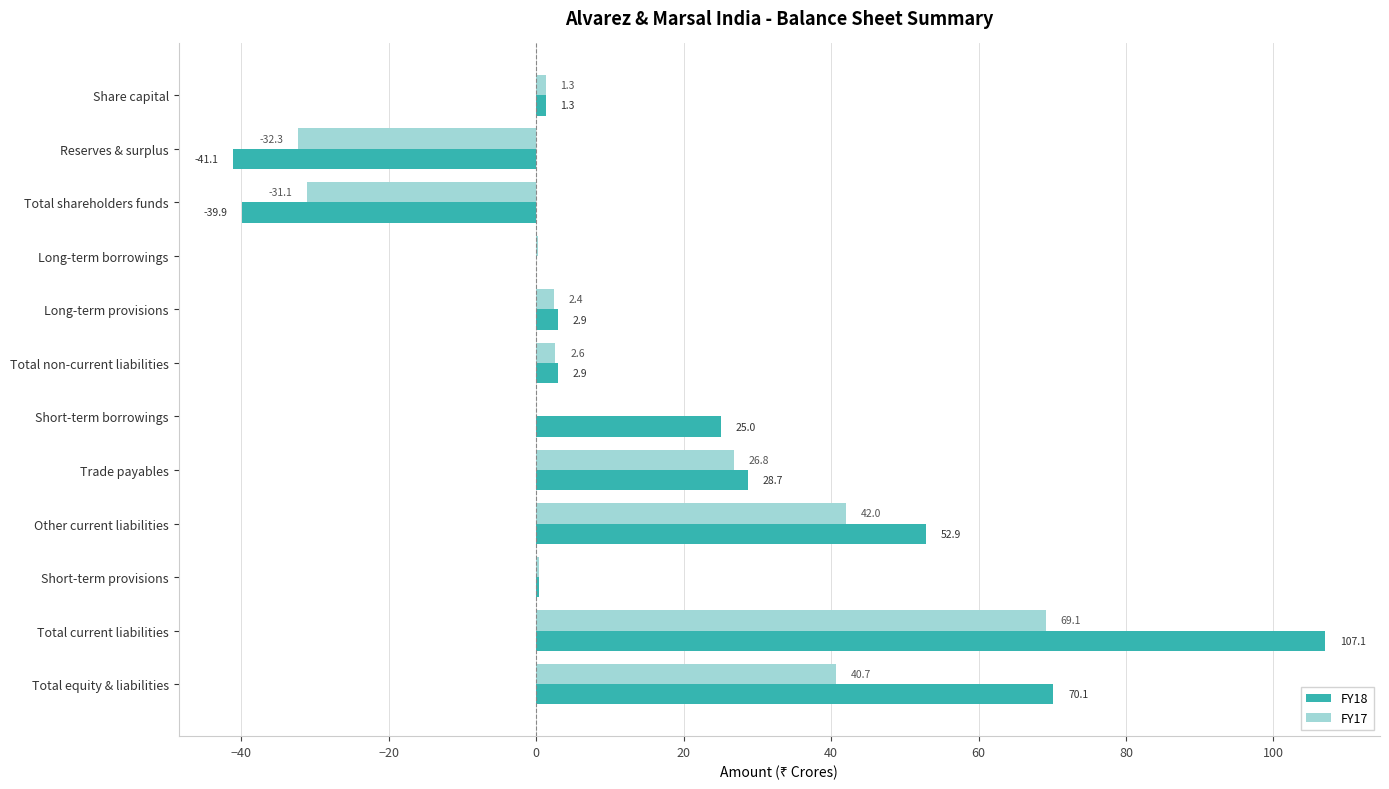

Which series has the largest total across all categories?

FY18